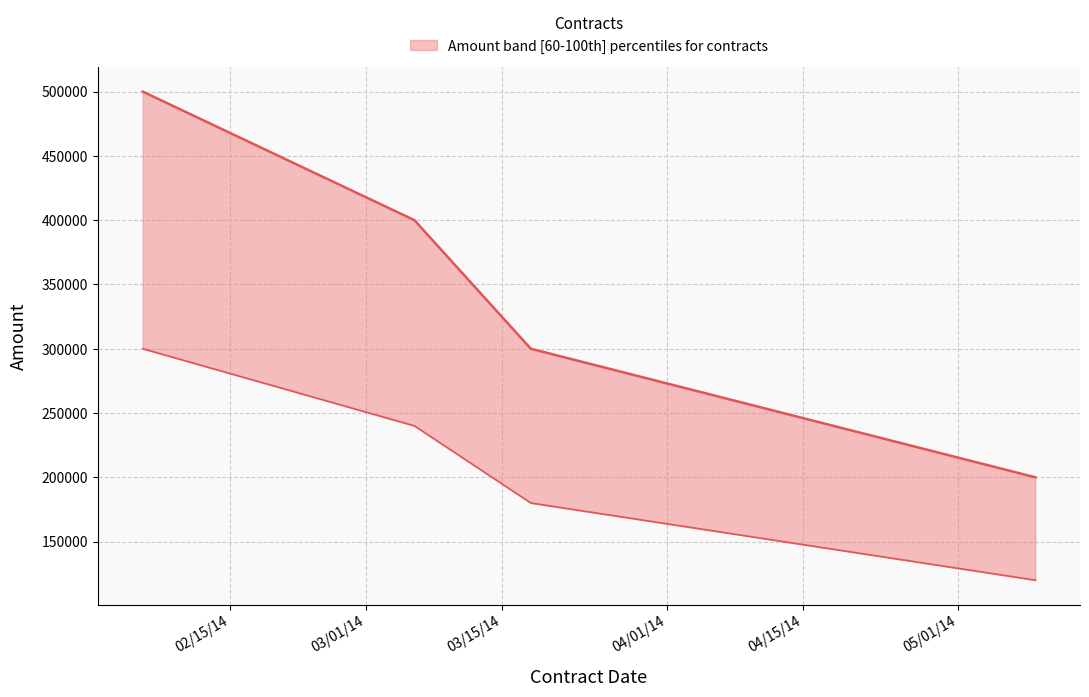

How many lines are shown in the chart?

1